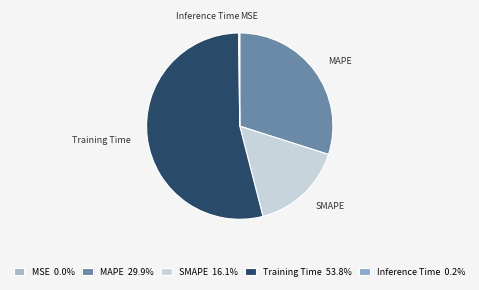

Do MAPE and Training Time together represent more than half of the pie?

Yes